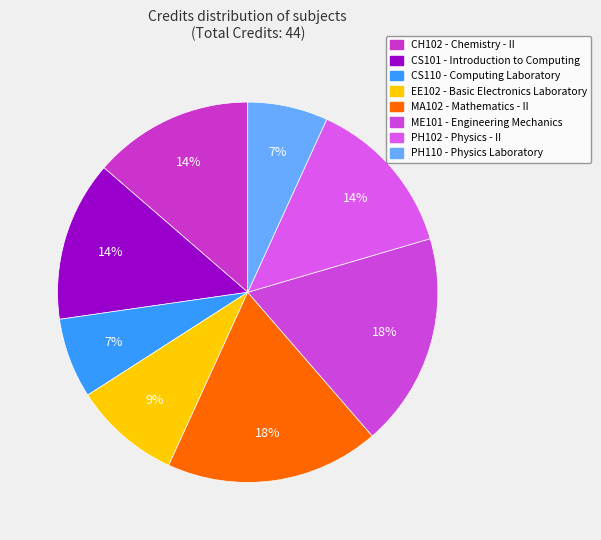

What percentage is the CS101 slice, to the nearest percent?

14%